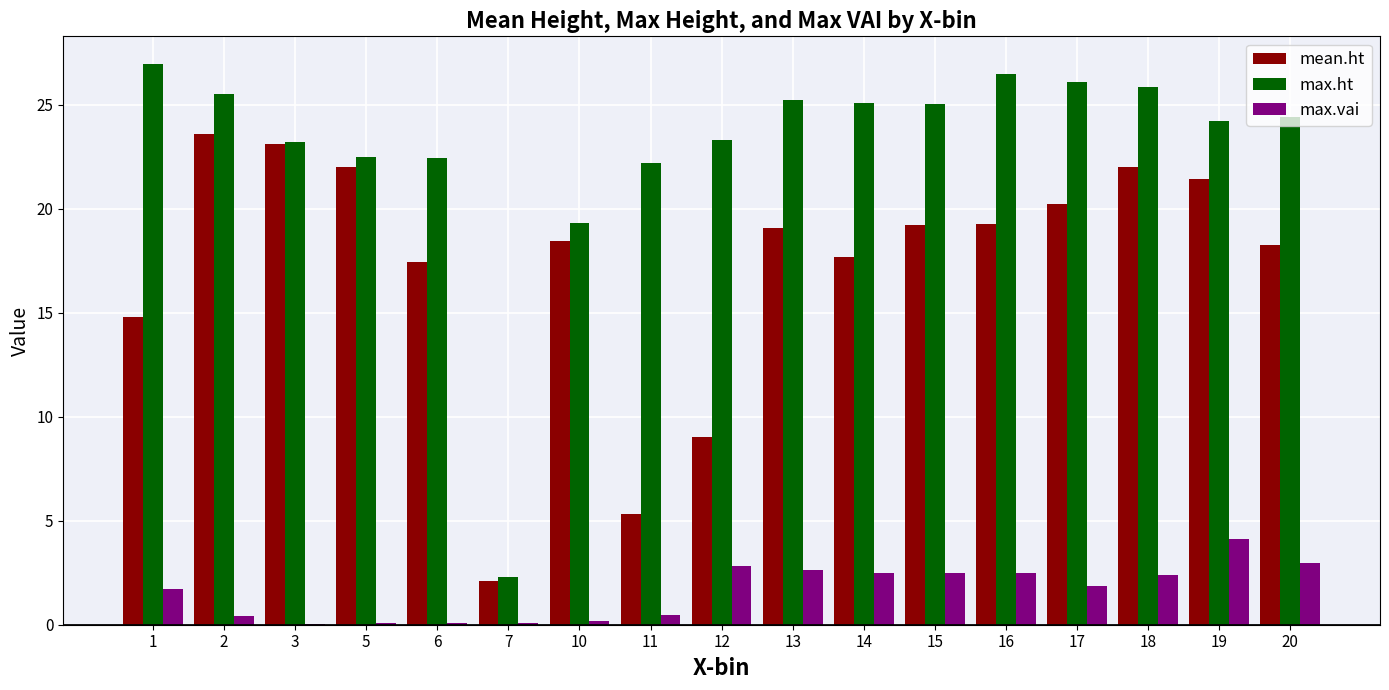

Which series changed the most between 12 and 18?

mean.ht